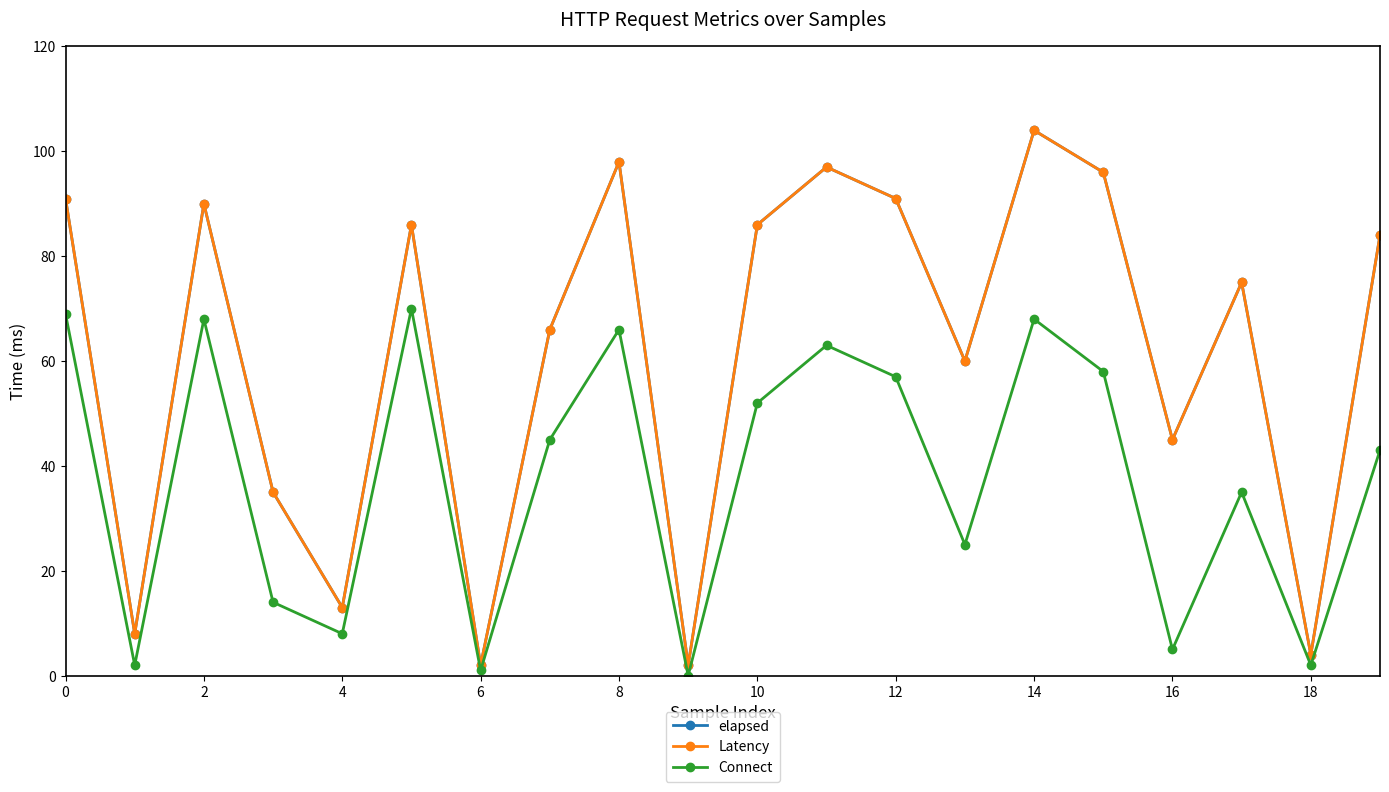

What is the sum of all elapsed values?

1233